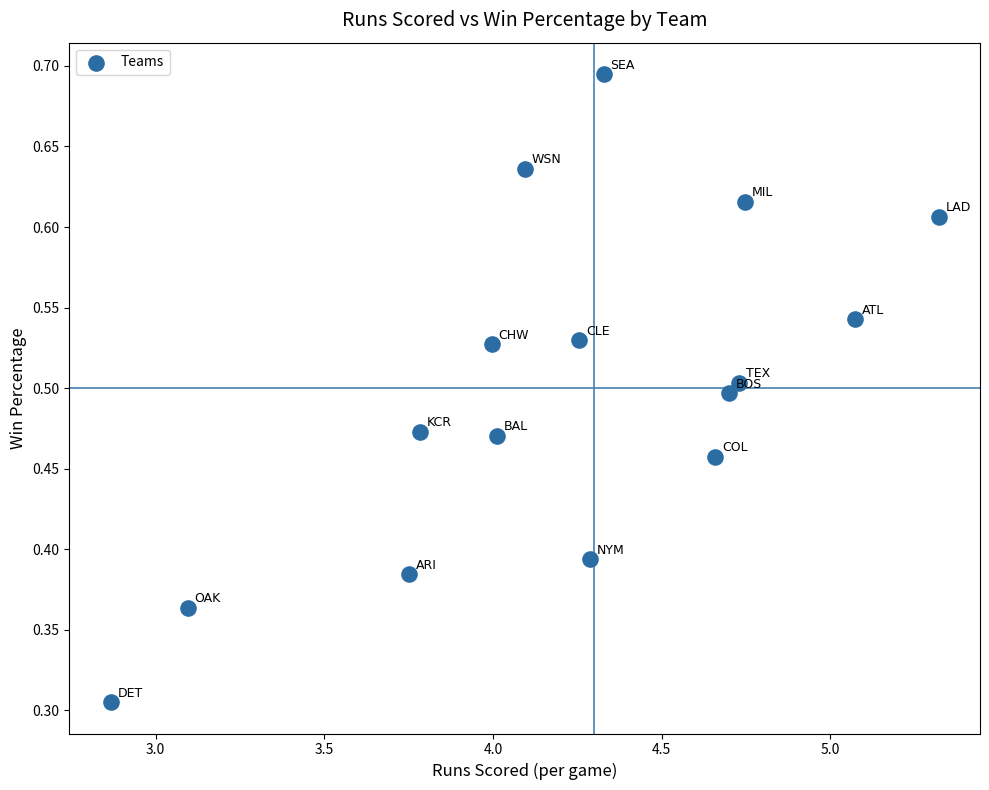

What is the range of X values (max minus min)?

2.5